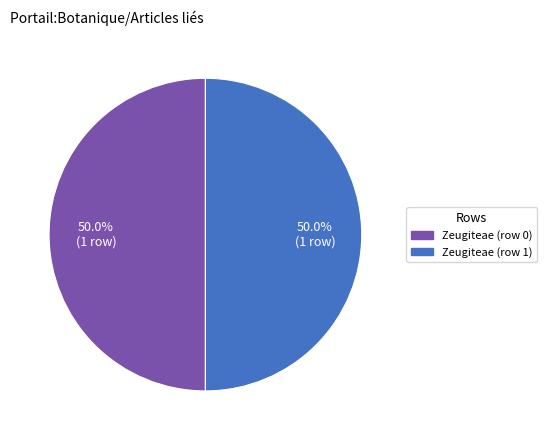

How many slices are in this pie chart?

2